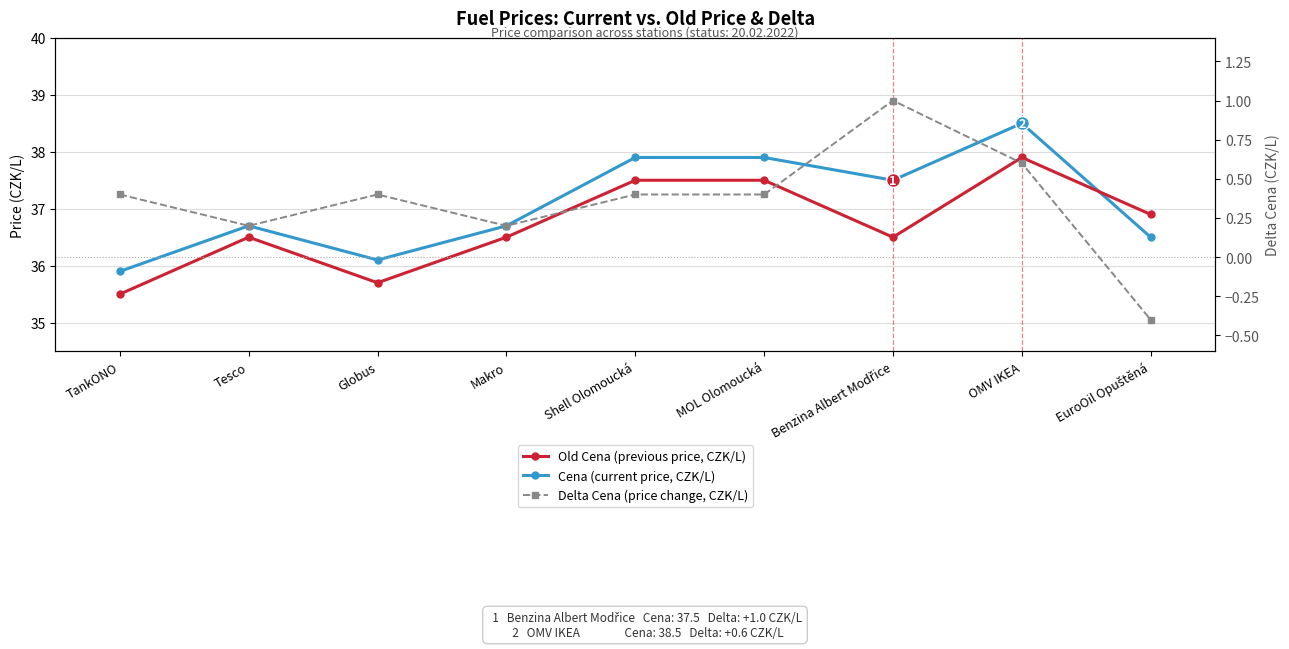

List the series in order of their peak value, highest first.

Cena (current price, CZK/L), Old Cena (previous price, CZK/L), Delta Cena (price change, CZK/L)